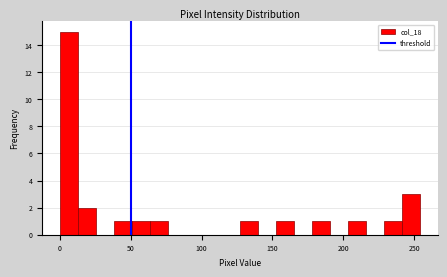

Read against the x-axis, roughly where is the centre of the tallest bar?

5